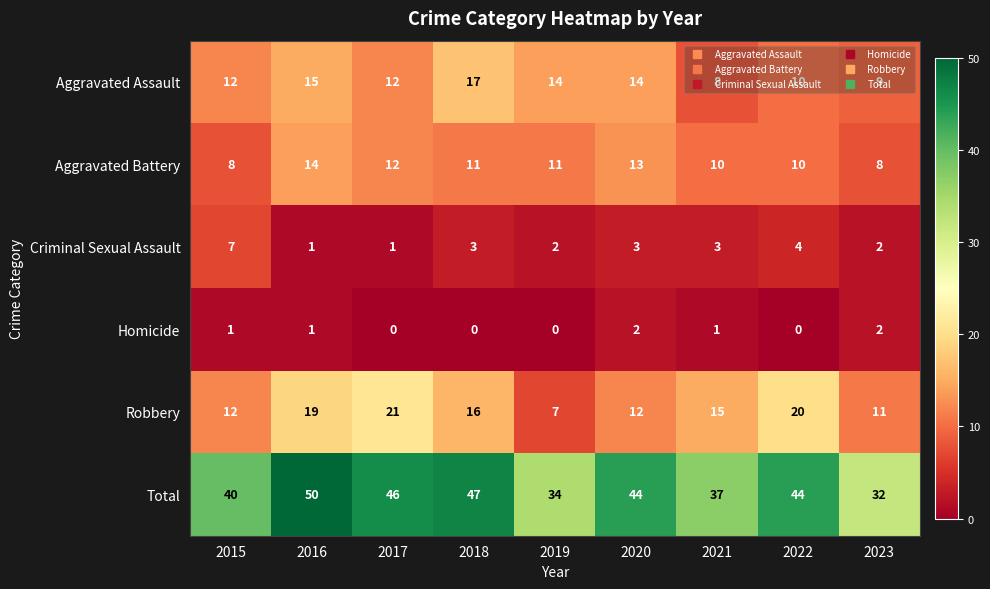

Which series has the widest spread of values?

Total